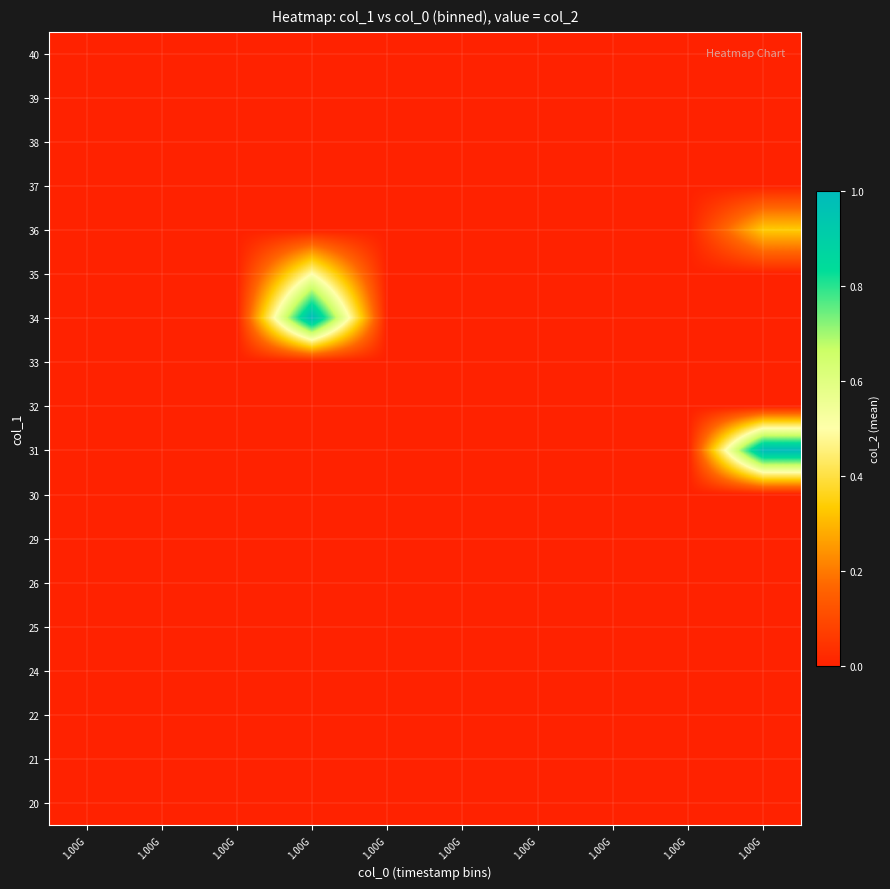

At how many categories does at least one series exceed 0?

2